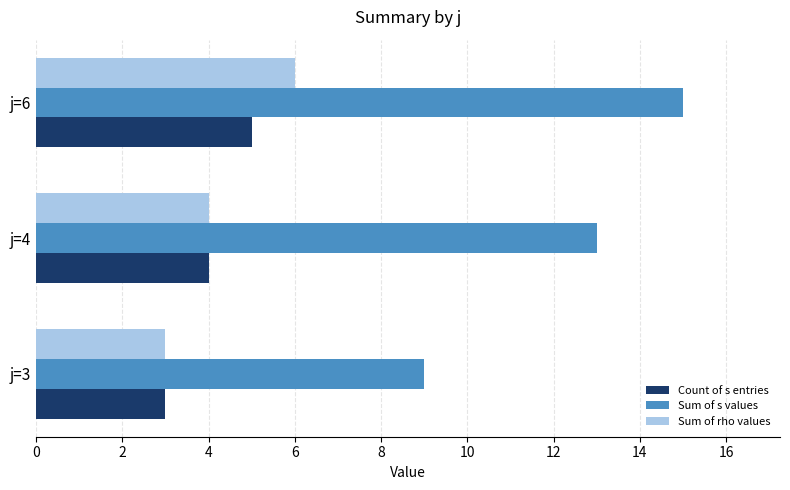

How many Sum of s values values are between 9 and 15?

3